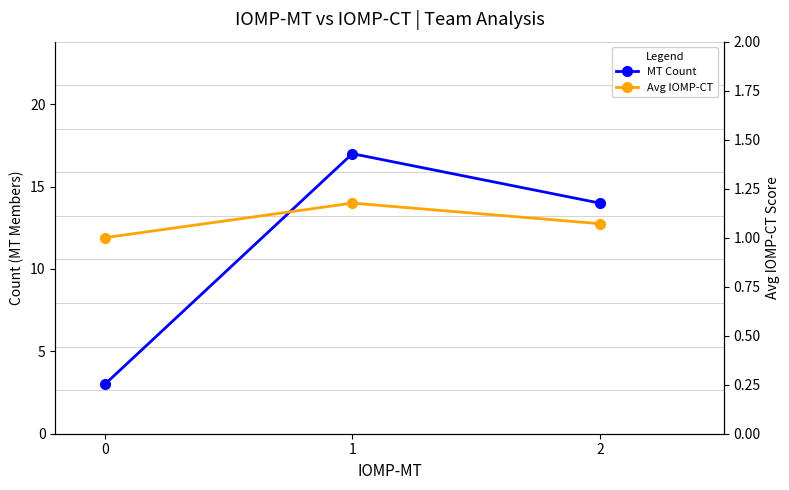

At 1, list the series in order from smallest to largest.

Avg IOMP-CT, MT Count